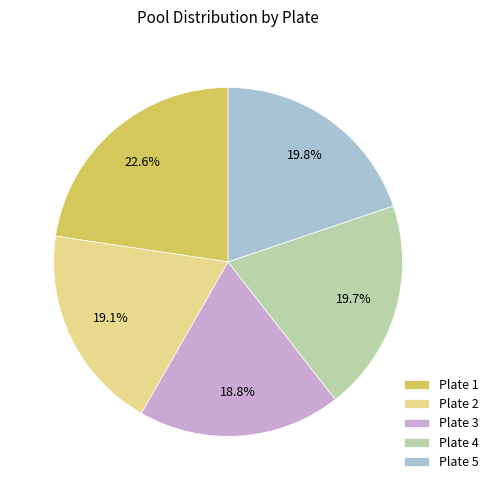

Is there any slice that represents more than half of the pie?

No